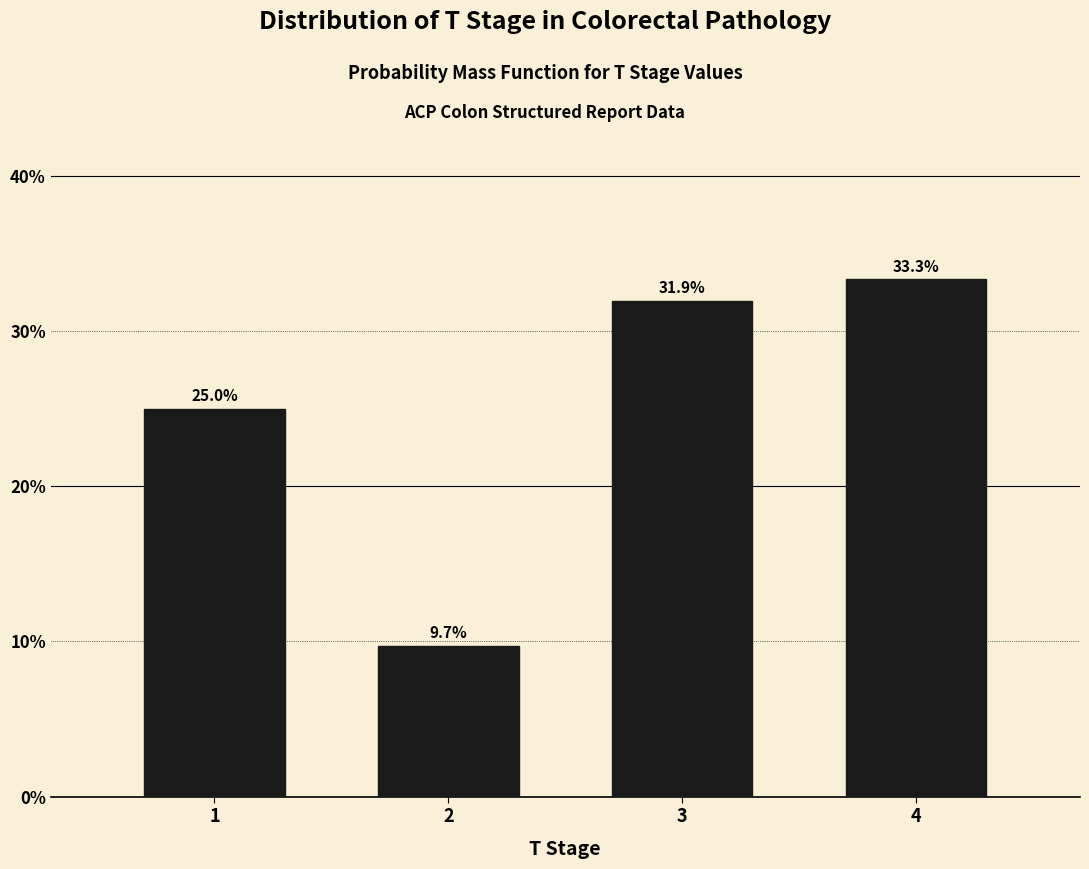

Reading left to right, extract all data points from this chart.

25.0	9.7	31.9	33.3